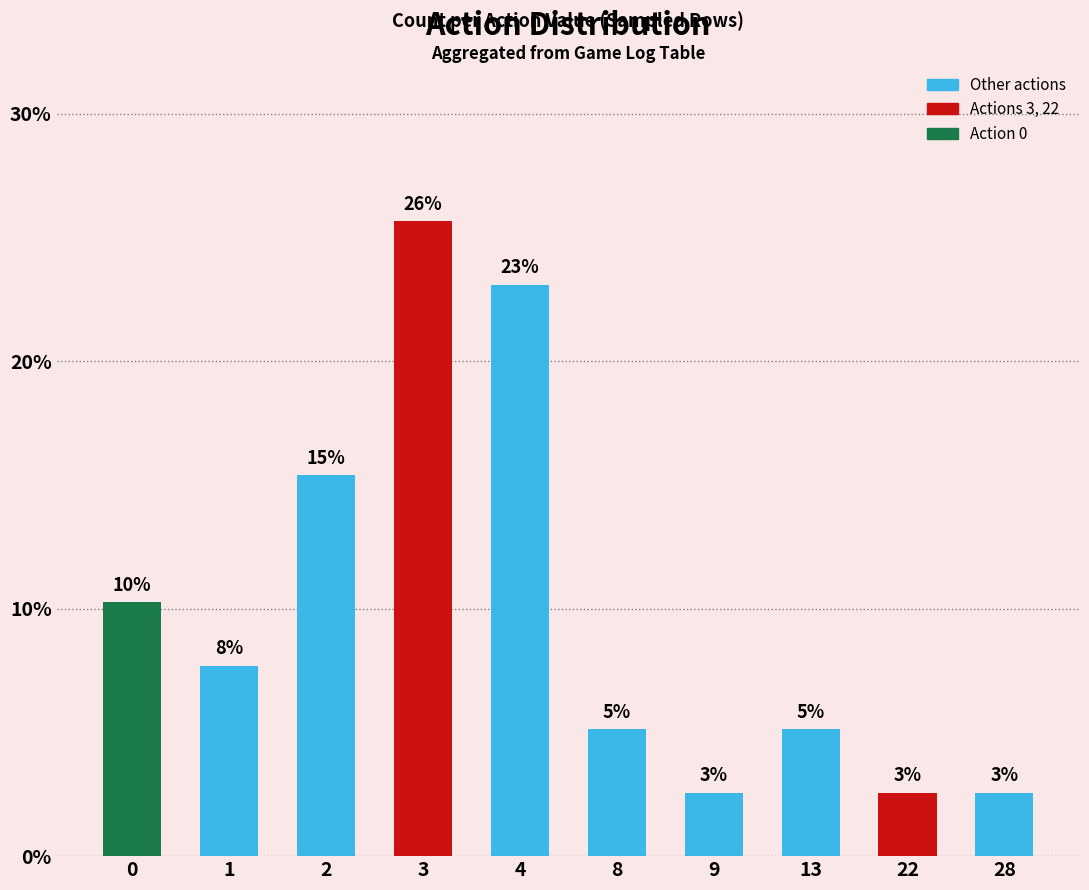

List the labels in order of value, smallest first.

9, 22, 28, 8, 13, 1, 0, 2, 4, 3